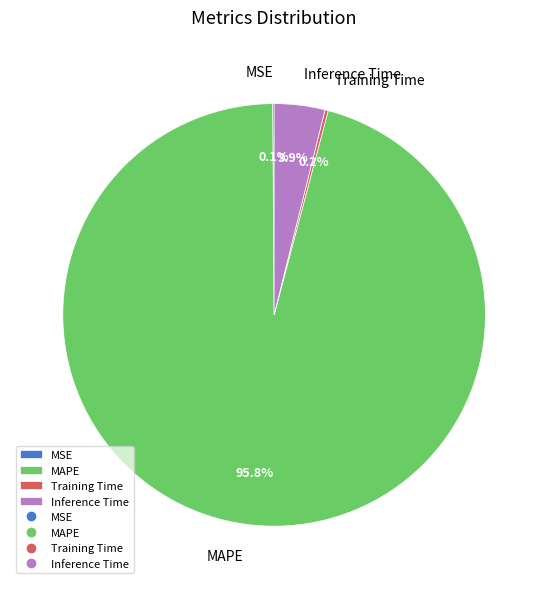

Which category has the biggest portion of the pie?

MAPE